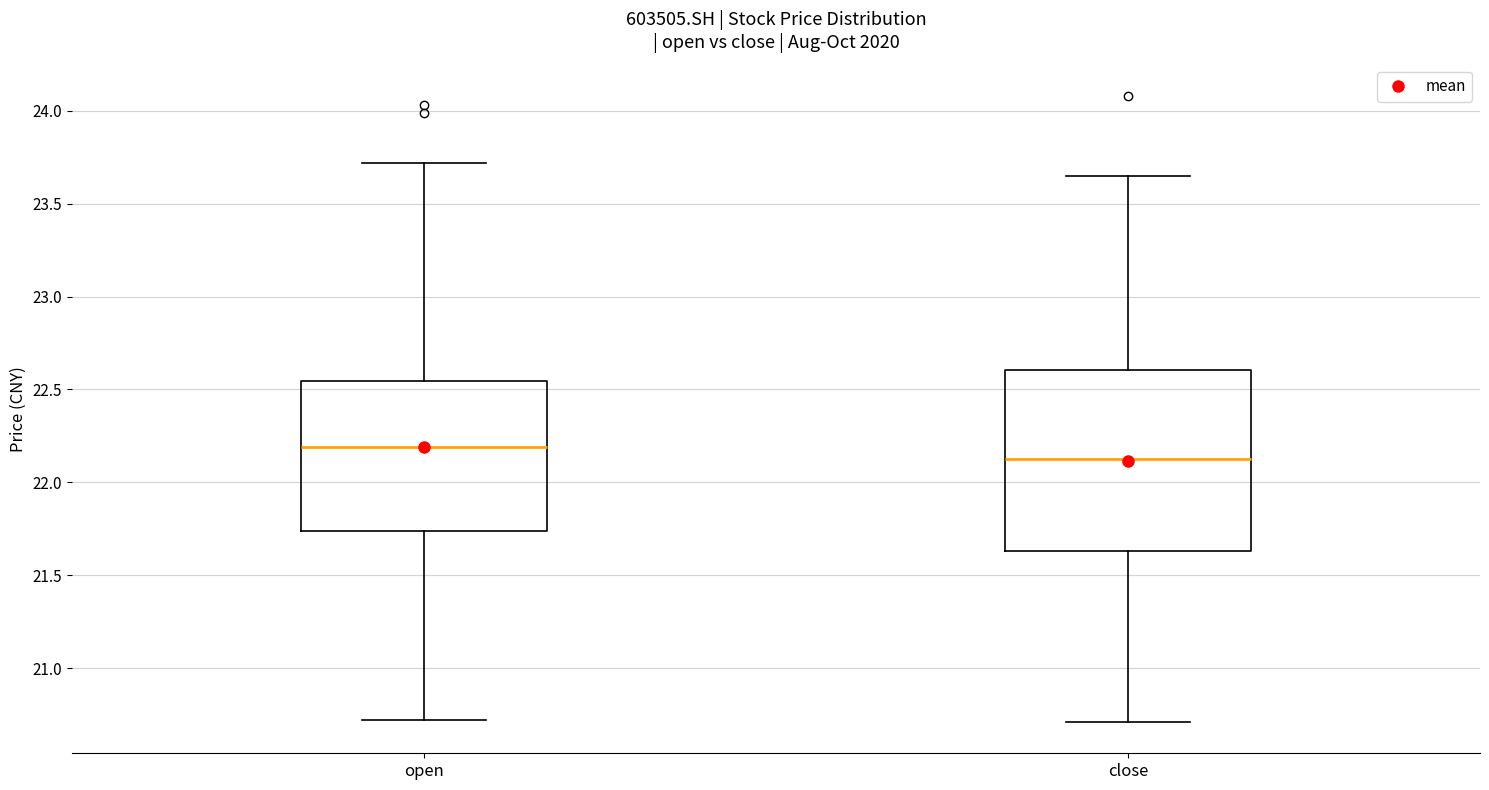

Reading left to right, read every box against the y-axis: the position of its median line, the range the box covers, and the ends of its whiskers. The values are not printed on the chart, so give them approximately, as read against the axis.

open: median 22.20, box 21.75 to 22.55, whiskers 20.70 to 23.70
close: median 22.15, box 21.65 to 22.60, whiskers 20.70 to 23.65